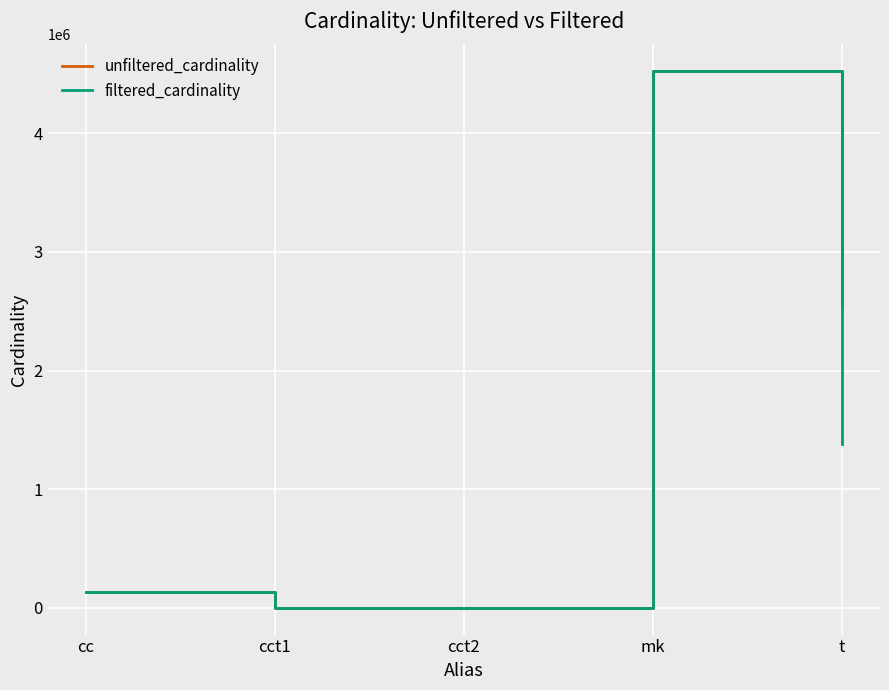

Which series changed the most between mk and t?

filtered_cardinality